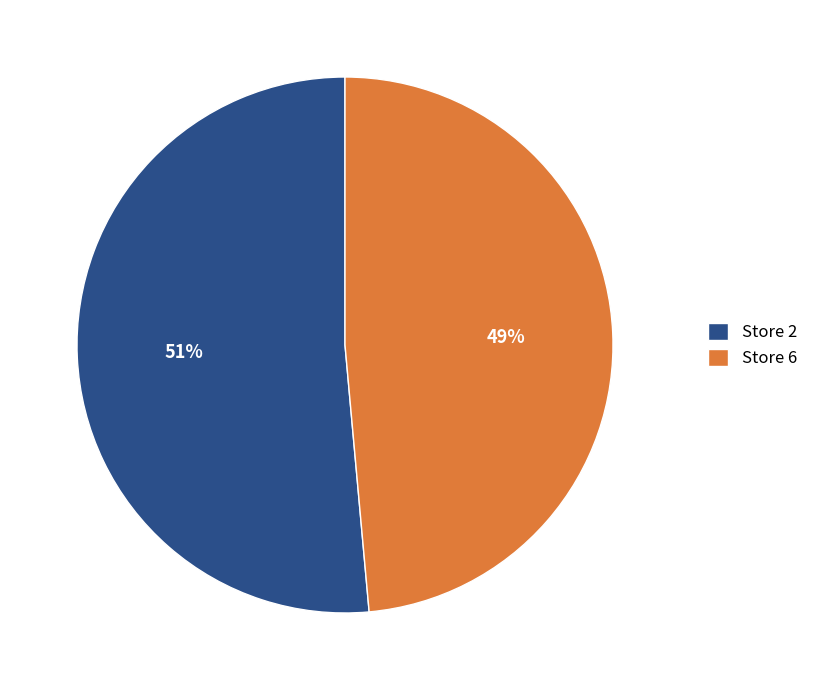

To the nearest percent, what portion does Store 6 represent?

49%